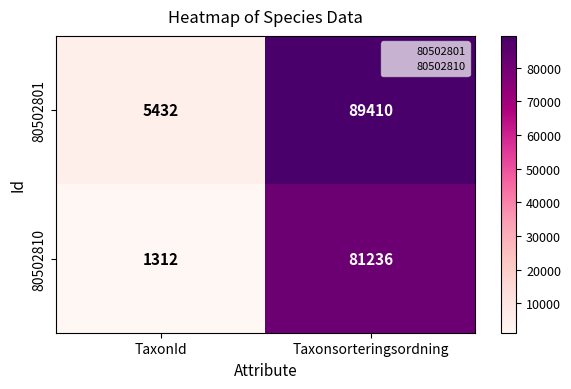

Reading right to left, what are all the values shown in this chart?

80502801: Taxonsorteringsordning=89410	TaxonId=5432
80502810: Taxonsorteringsordning=81236	TaxonId=1312